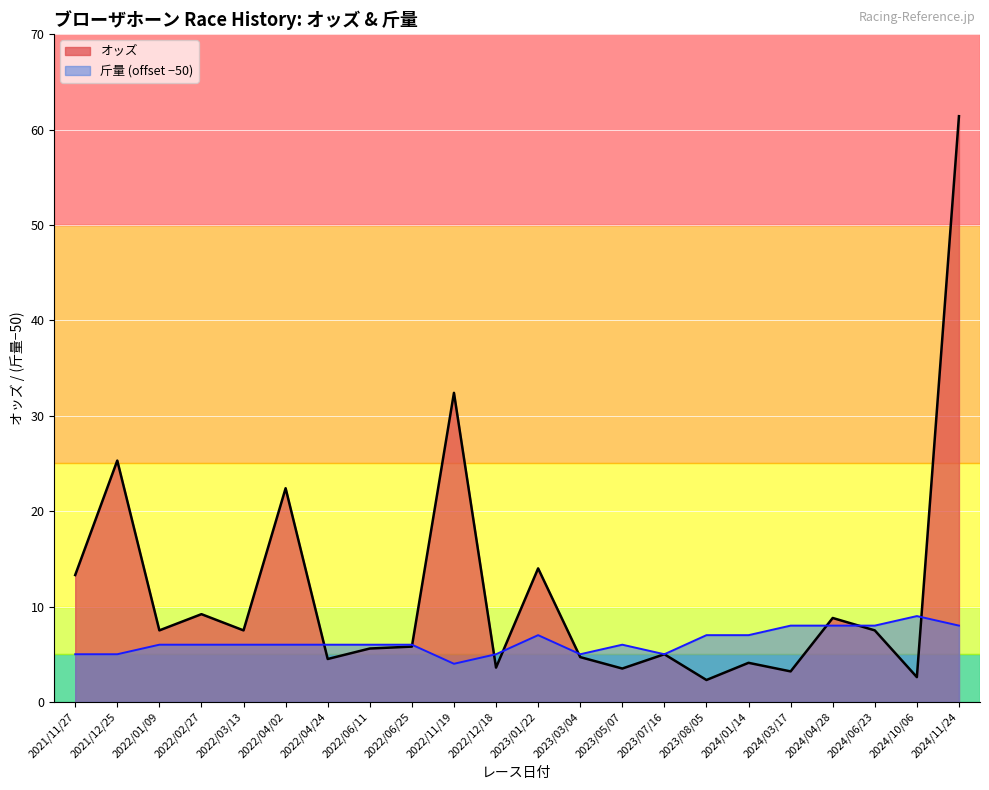

What is the label of the 2nd point from the left?

2021/12/25